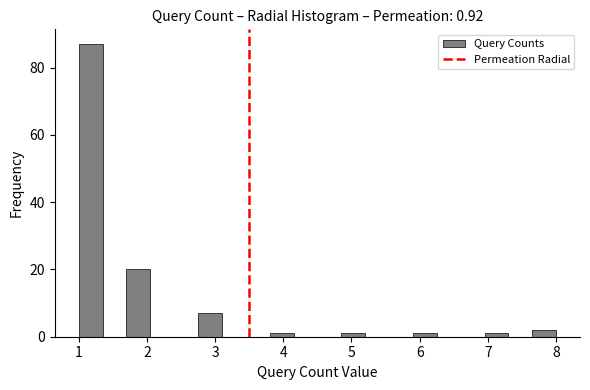

Read against the x-axis, roughly where is the centre of the tallest bar?

1.2